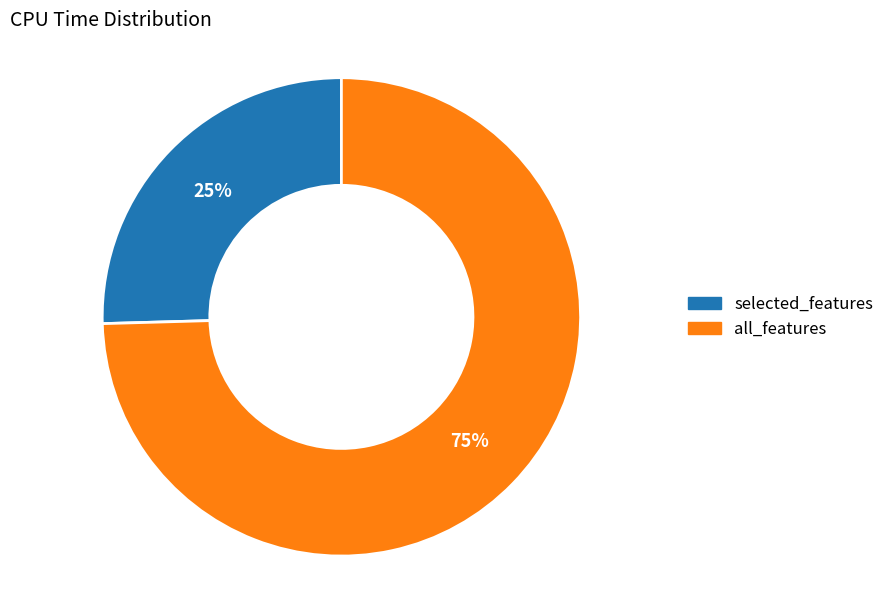

Which slice represents more than half of the pie?

all_features